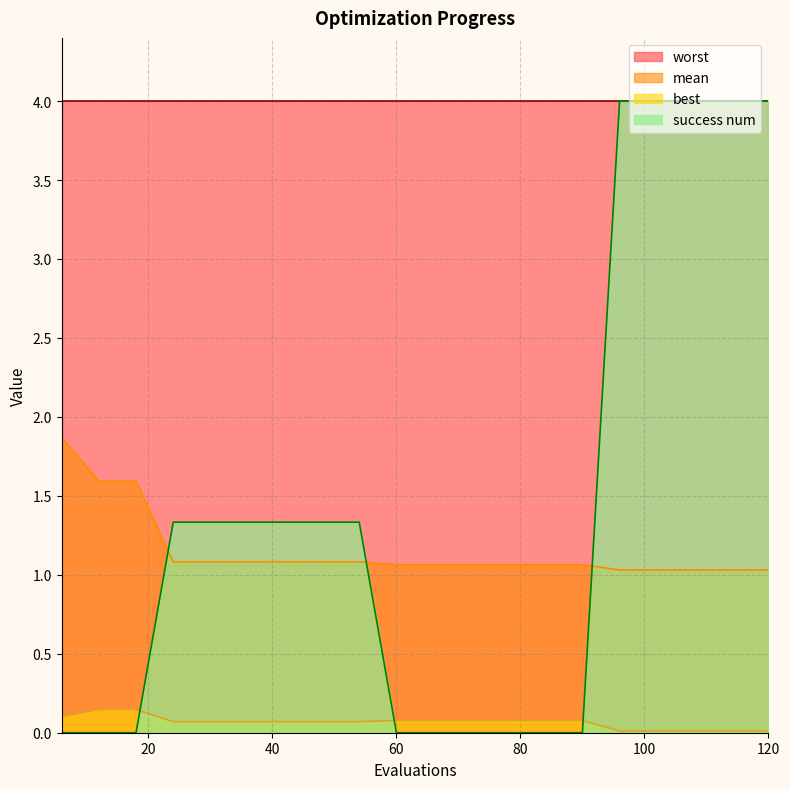

Where is mean nearest to the value 1?

96